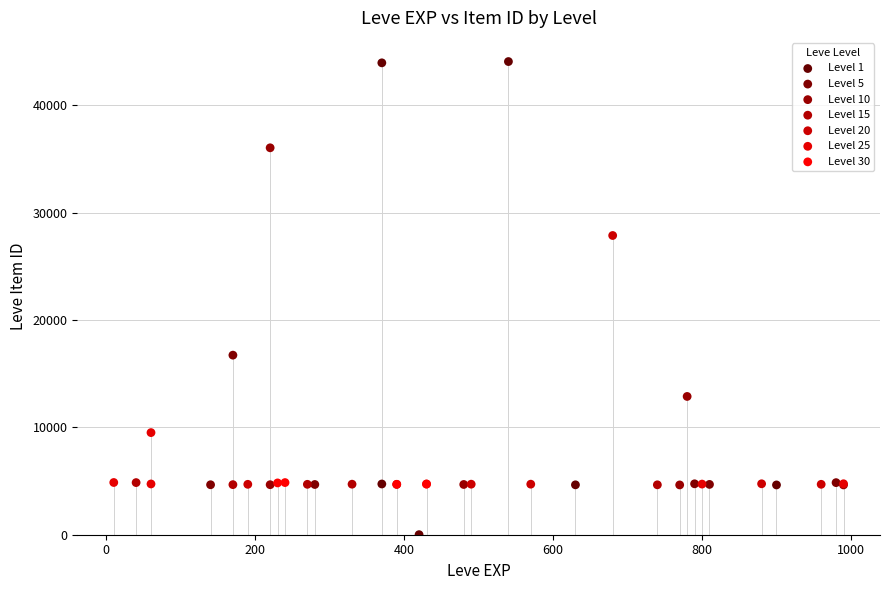

Which series has the largest Y range (max minus min)?

Level 1